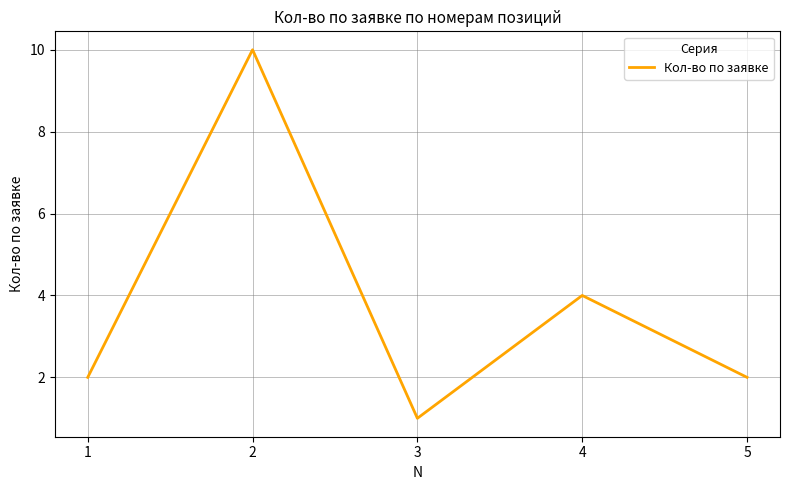

At which label is the value closest to 5?

4